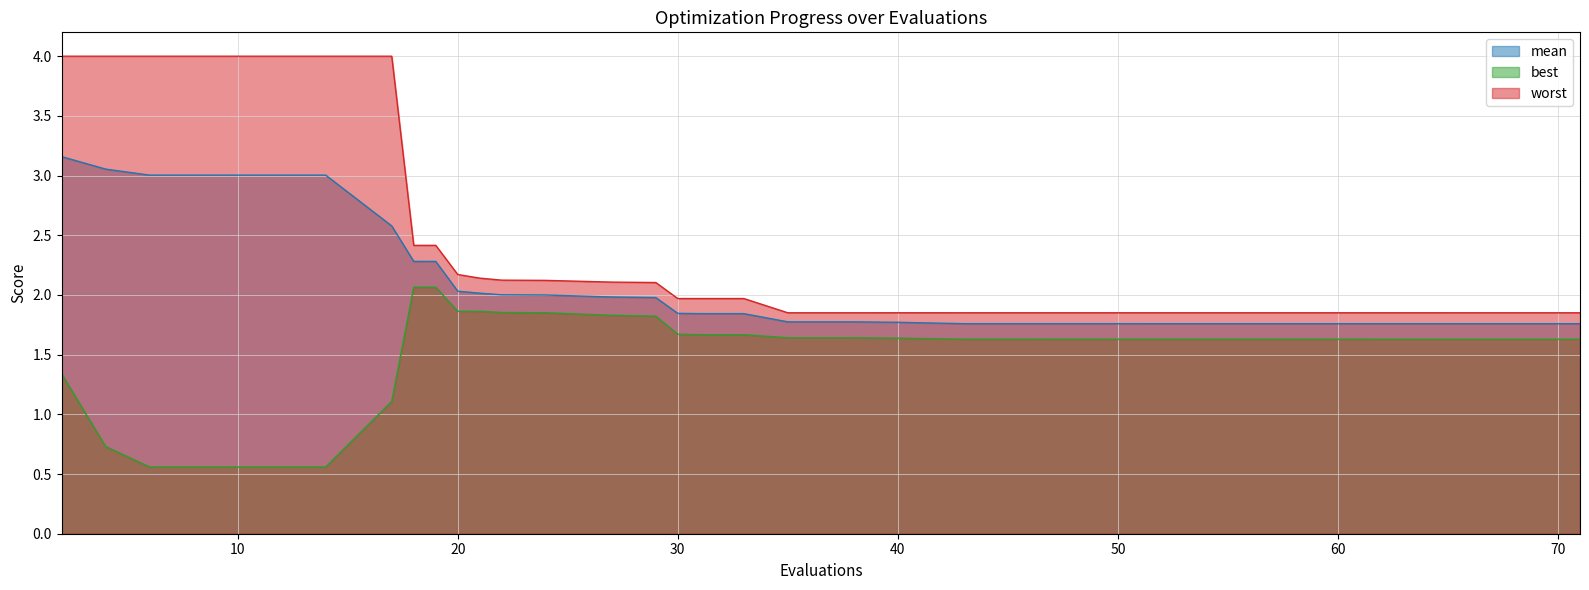

What is the sum of the mean values at 18 and 51?

4.0